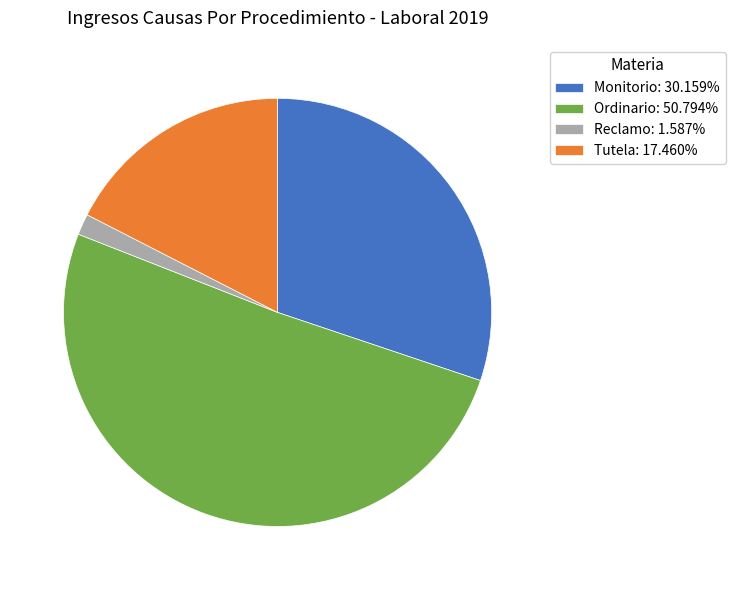

Between Ordinario and Reclamo, which is larger?

Ordinario